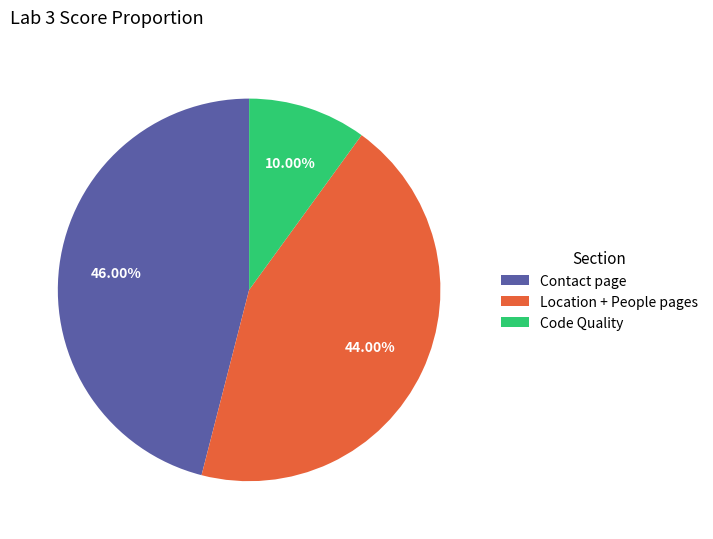

Is Contact page the majority of the pie?

No